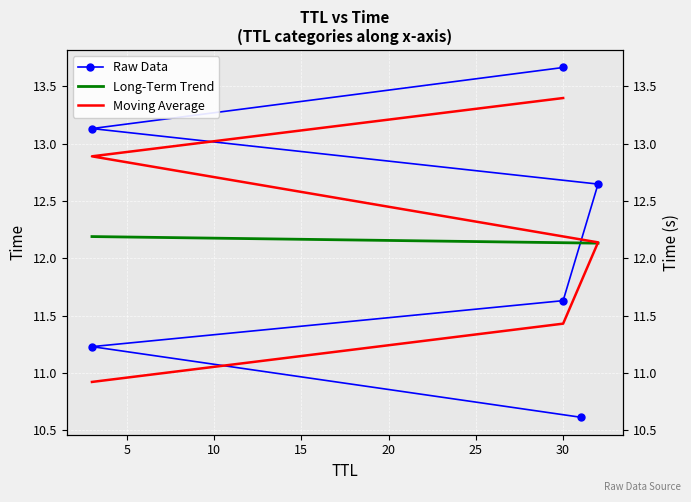

Between 3 and 30, which is larger?

30